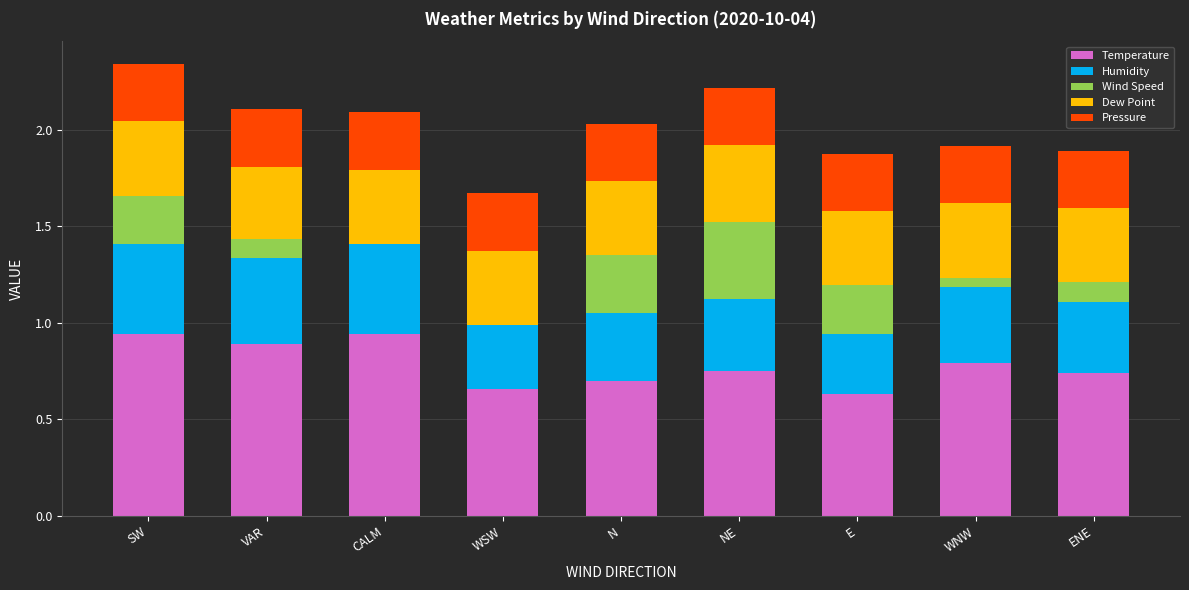

What is the total value across all series at E?

1.9